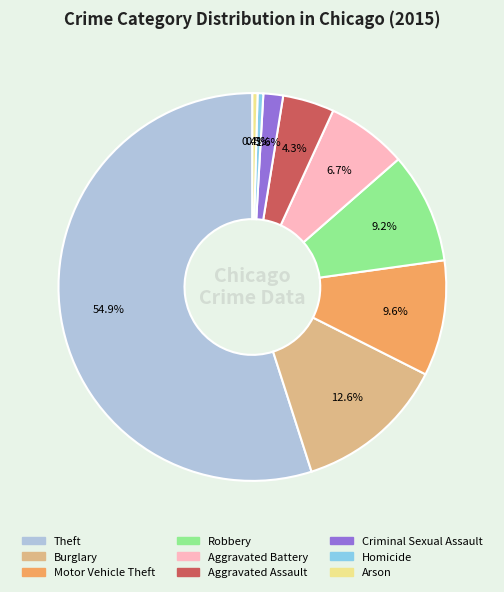

What is the ratio of the value at Criminal Sexual Assault to the value at Homicide?

3.5